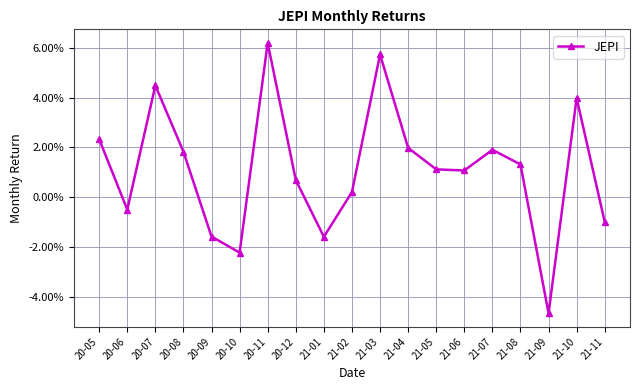

At which category does the data reach its first local valley?

20-06